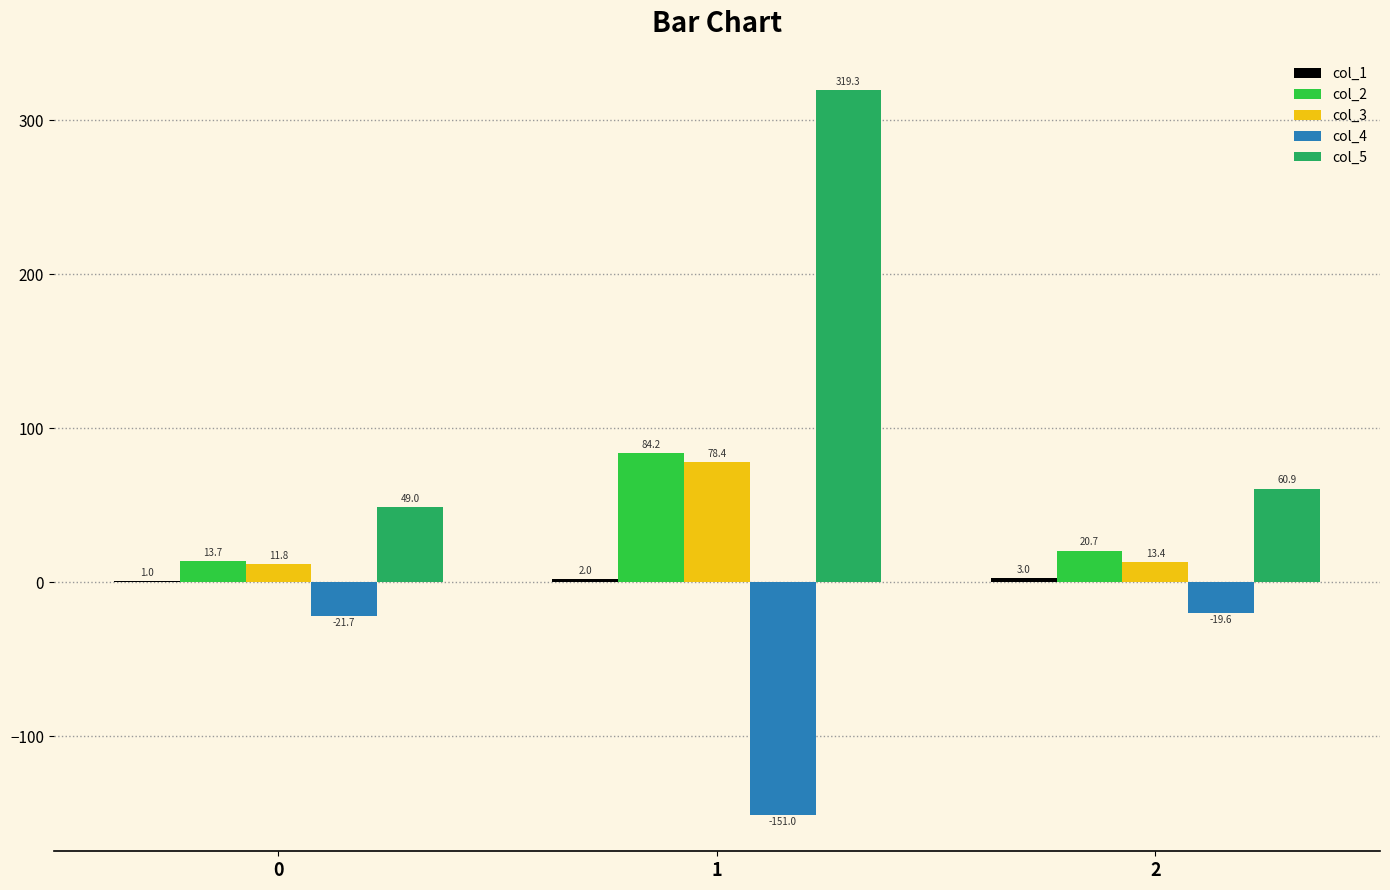

Where does the col_5 series first go above 60?

1